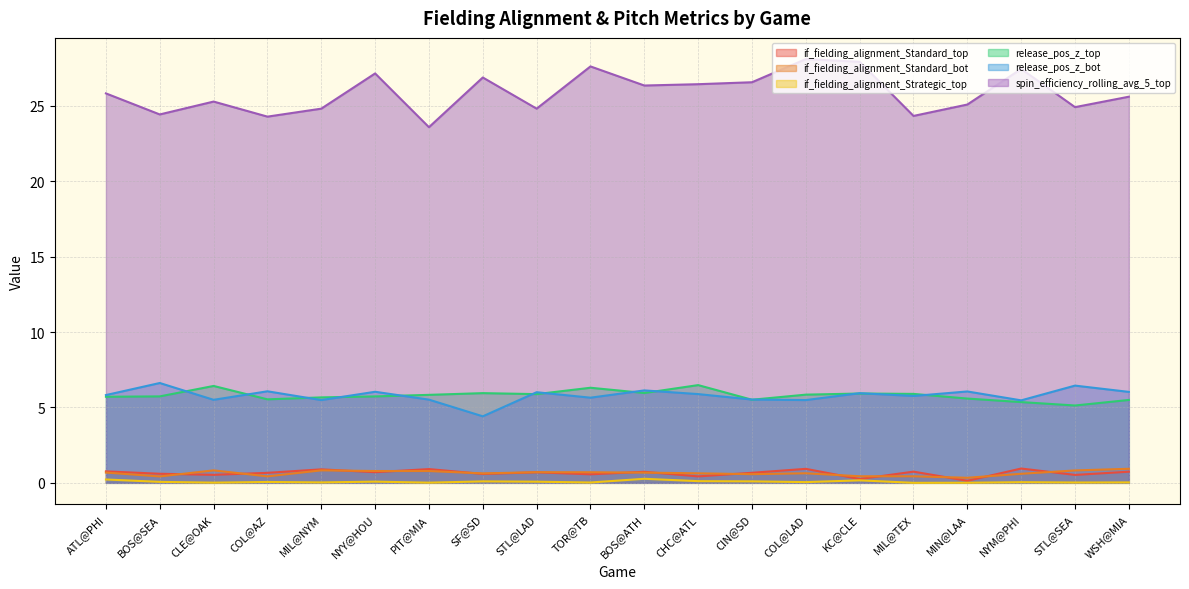

Is it true that if_fielding_alignment_Standard_top equals 1.0 at BOS@SEA?

False